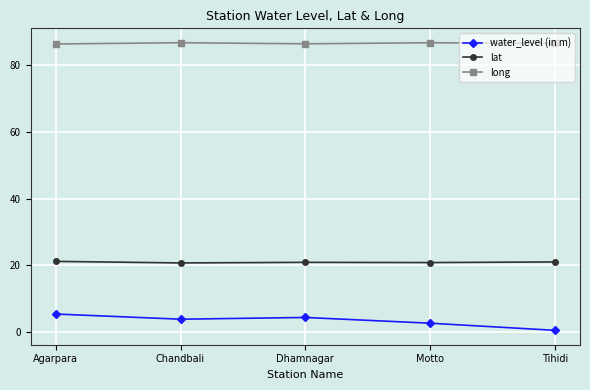

Is the value of long at Tihidi greater than the value of lat at Motto?

Yes